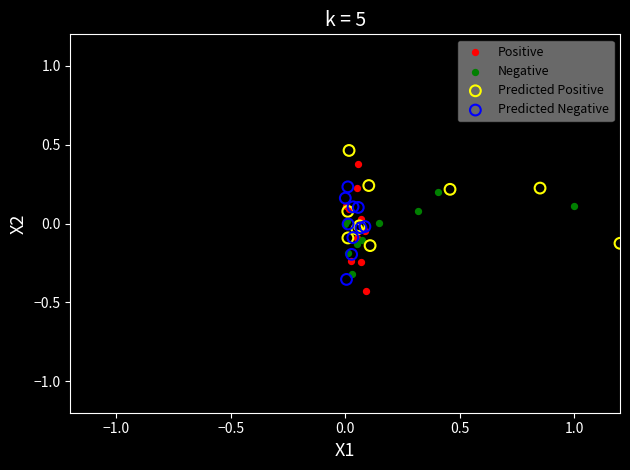

Which series has the widest spread of Y values?

Positive